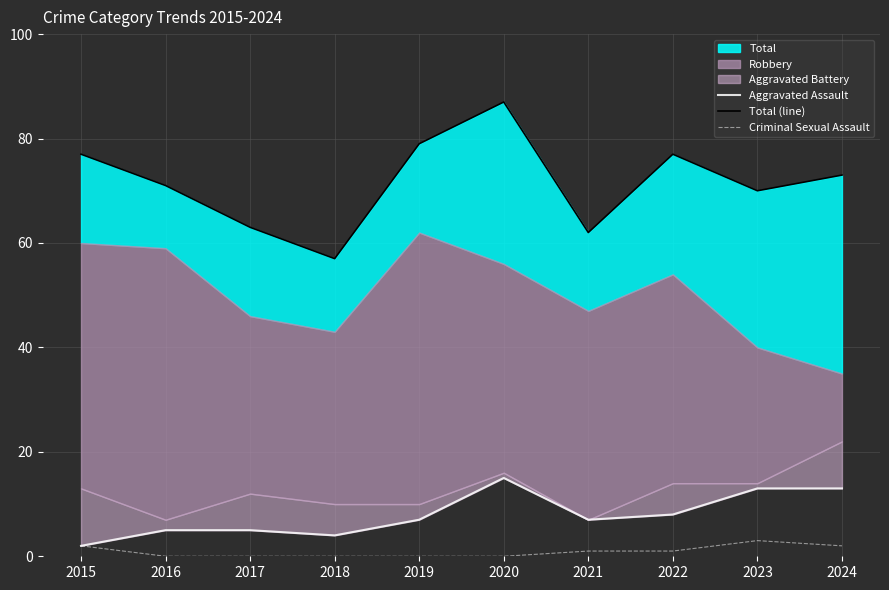

How many lines are shown in the chart?

3